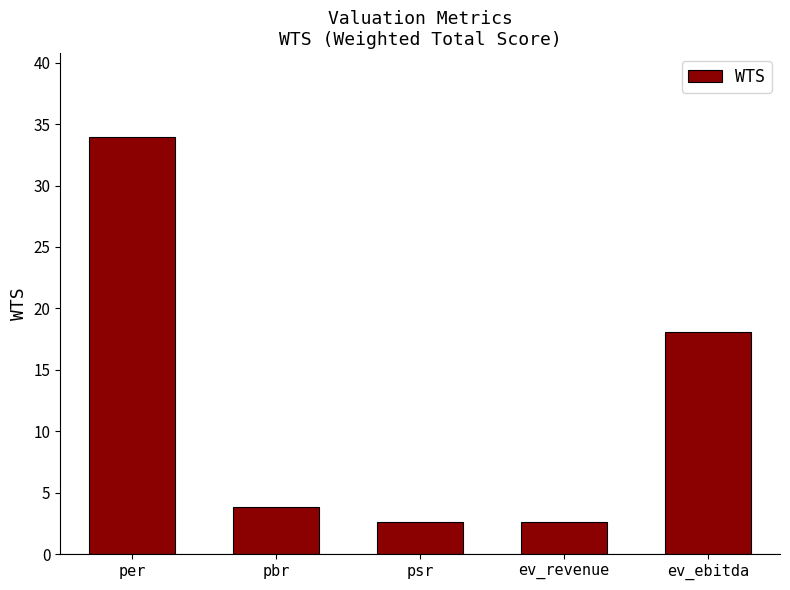

The value at per is 51.6. True or false?

False